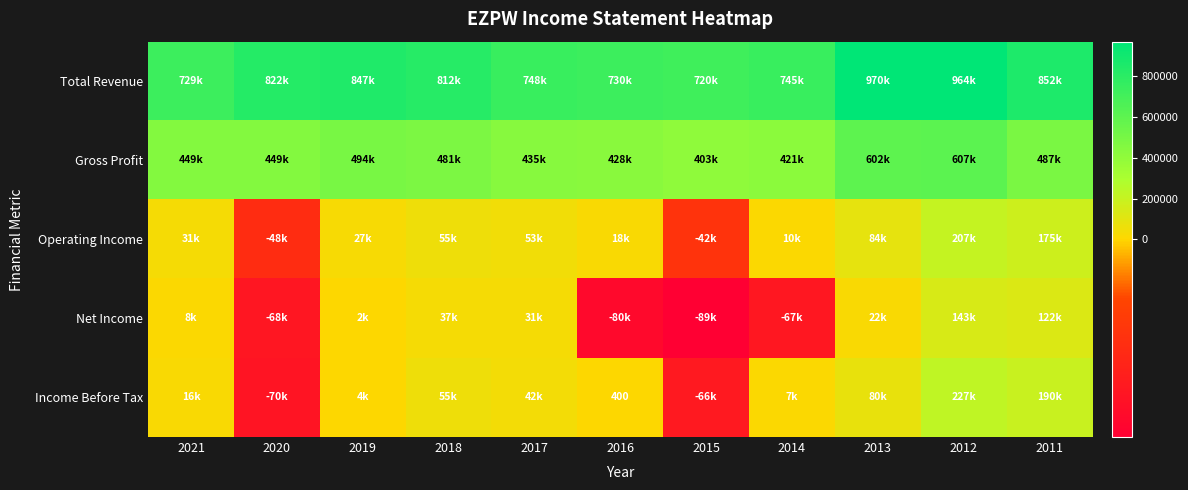

The value of Income Before Tax at 2016 is 97. True or false?

False